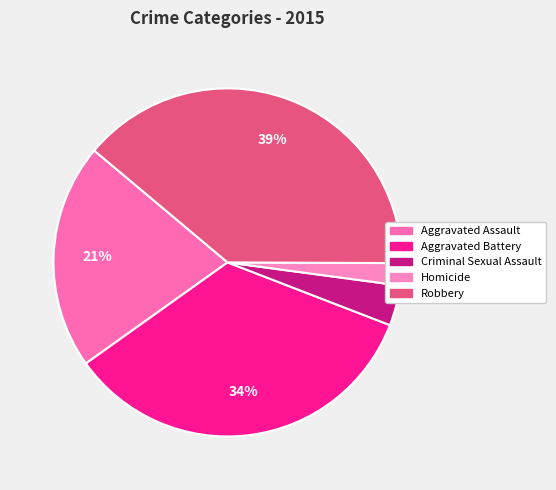

Is the sum of Homicide and Aggravated Assault greater than half?

No